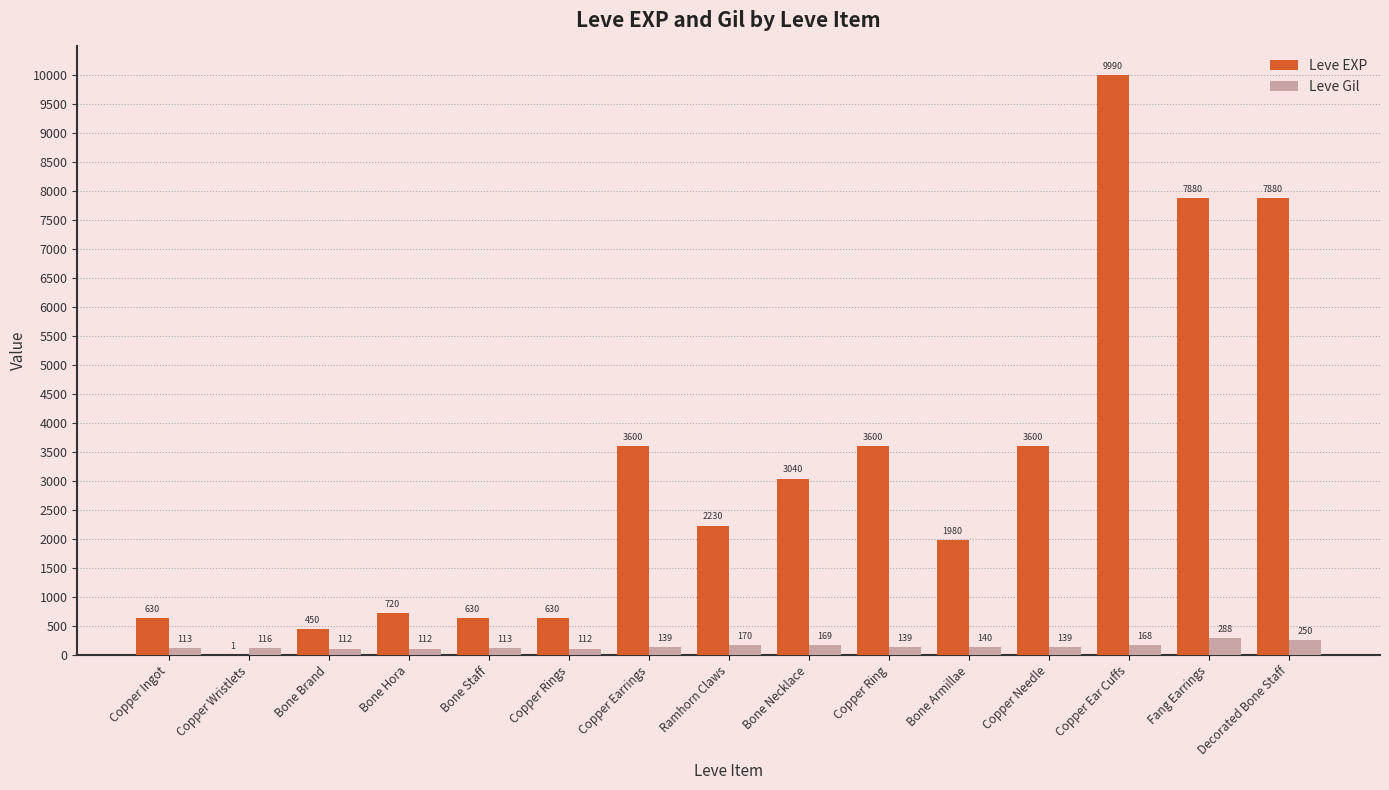

Reading left to right, transcribe all the data shown in this chart.

Leve EXP: Copper Ingot=630	Copper Wristlets=1	Bone Brand=450	Bone Hora=720	Bone Staff=630	Copper Rings=630	Copper Earrings=3600	Ramhorn Claws=2230	Bone Necklace=3040	Copper Ring=3600	Bone Armillae=1980	Copper Needle=3600	Copper Ear Cuffs=9990	Fang Earrings=7880	Decorated Bone Staff=7880
Leve Gil: Copper Ingot=113	Copper Wristlets=116	Bone Brand=112	Bone Hora=112	Bone Staff=113	Copper Rings=112	Copper Earrings=139	Ramhorn Claws=170	Bone Necklace=169	Copper Ring=139	Bone Armillae=140	Copper Needle=139	Copper Ear Cuffs=168	Fang Earrings=288	Decorated Bone Staff=250